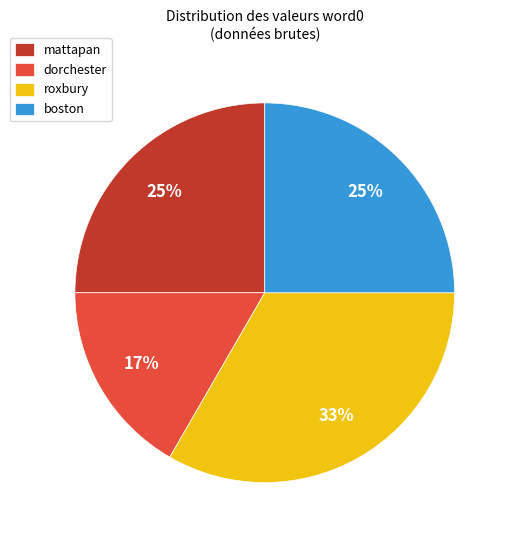

What is the ratio of the value at dorchester to the value at roxbury?

0.5